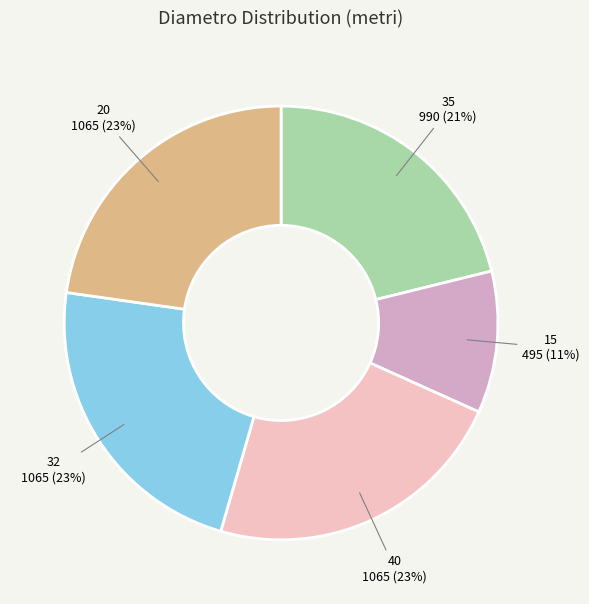

Which slice is the smallest?

15